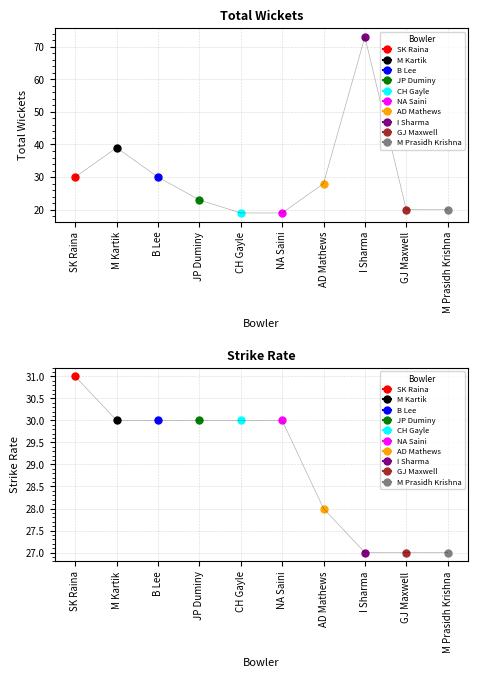

At AD Mathews, list the series in order from largest to smallest.

Total_Wicket, Strike_Rate